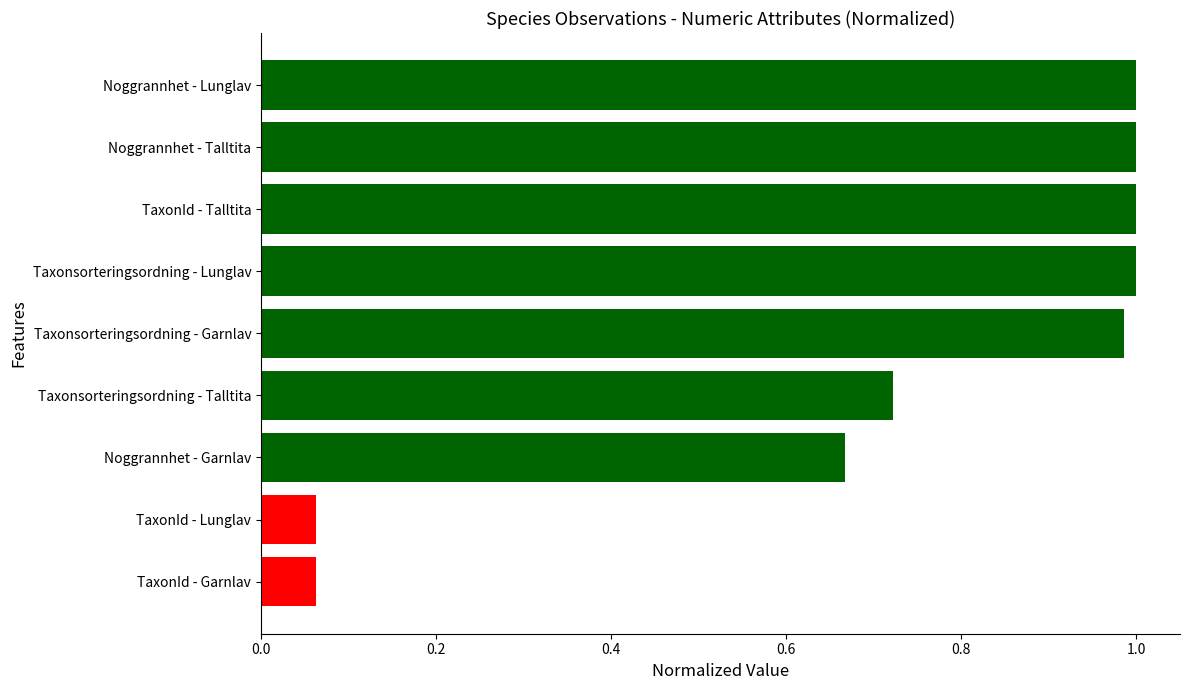

Count the number of data series in this chart.

1